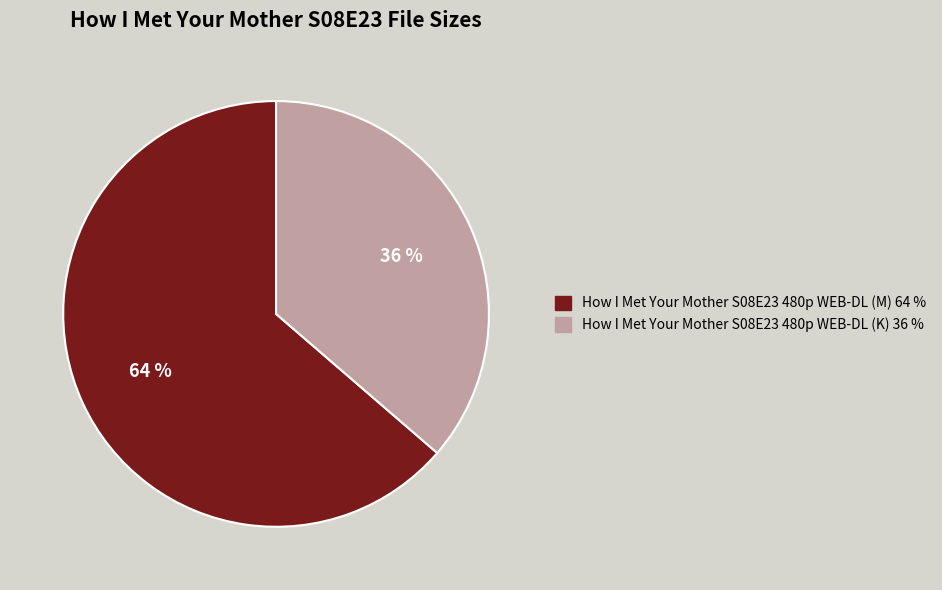

To the nearest percent, what portion does How I Met Your Mother S08E23 480p WEB-DL (M) represent?

64%